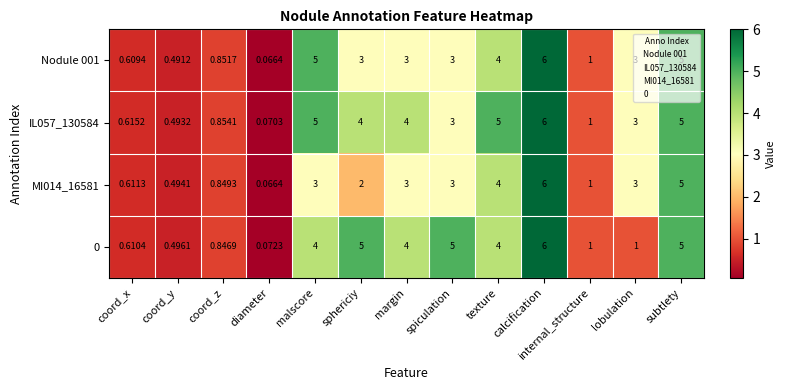

What is the total value across all series at sphericiy?

14.0